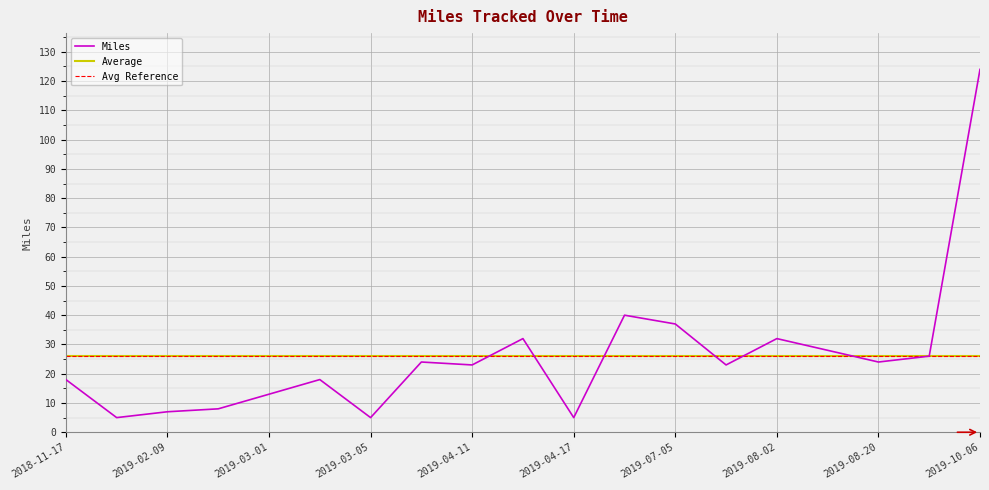

What is the difference between the values at 2019-04-11 and 2019-03-01?

10